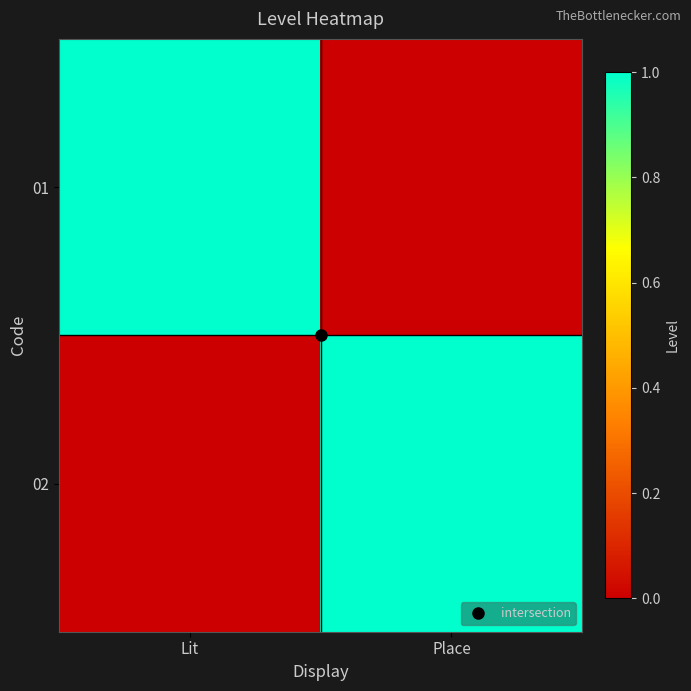

Reading right to left, transcribe all the data shown in this chart.

01: Place=0	Lit=1
02: Place=1	Lit=0